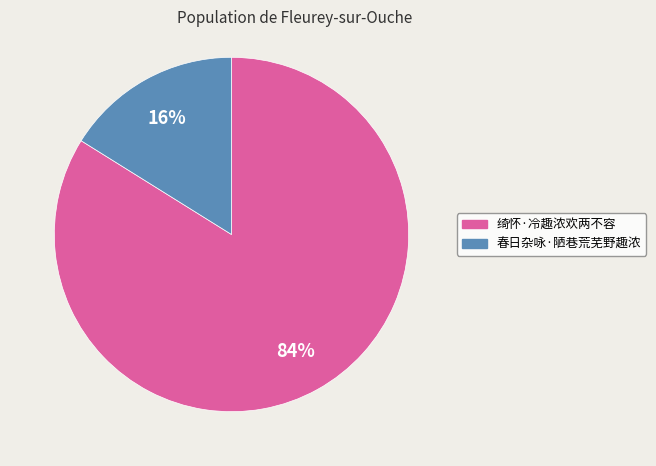

What percentage is the 春日杂咏·陋巷荒芜野趣浓 slice, to the nearest percent?

16%